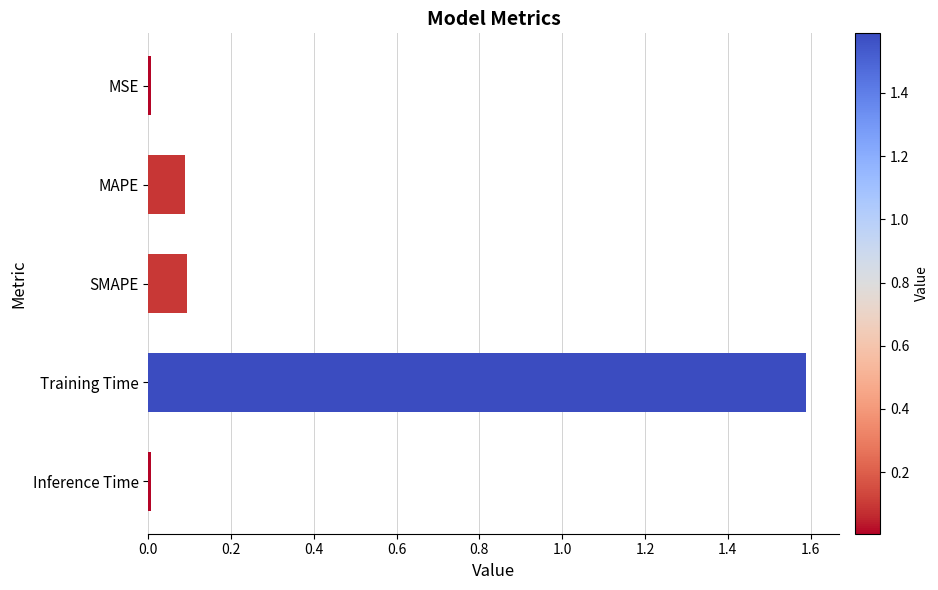

Is it true that the value at MSE is 0.0?

True